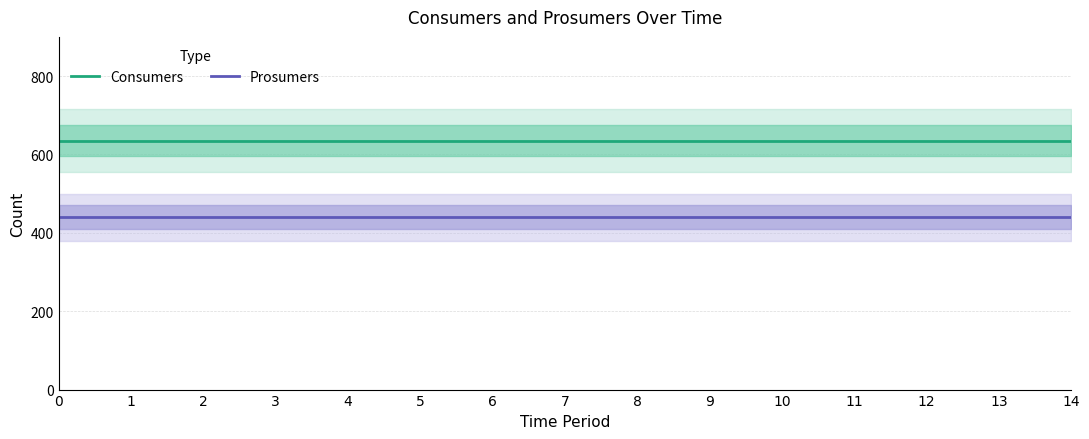

Which has a higher value, 7 or 5?

7